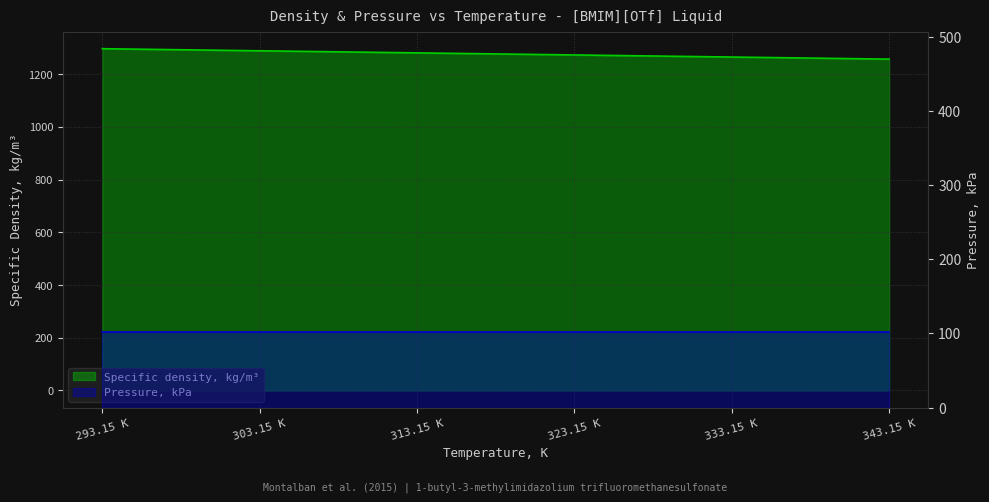

How many values are below 1280?

3